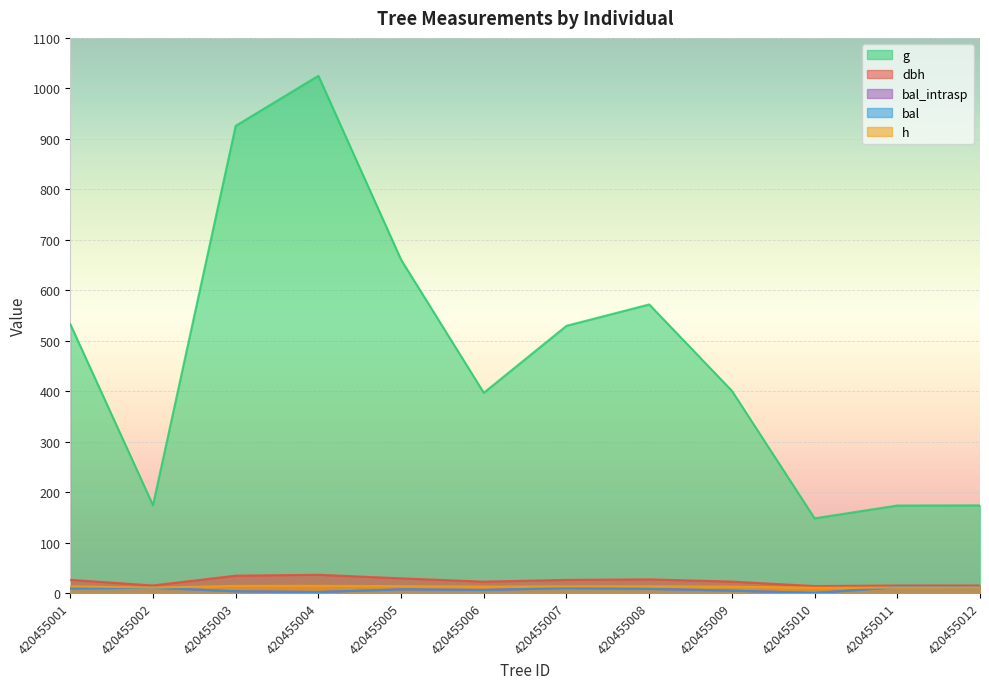

Where is the first local maximum for bal?

420455002